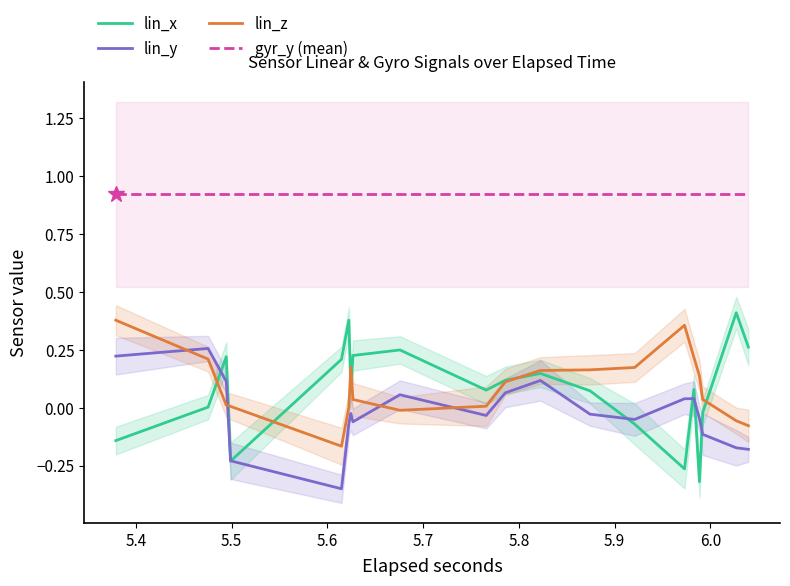

What is the value of the lin_z point at the 13th from the left?

0.2